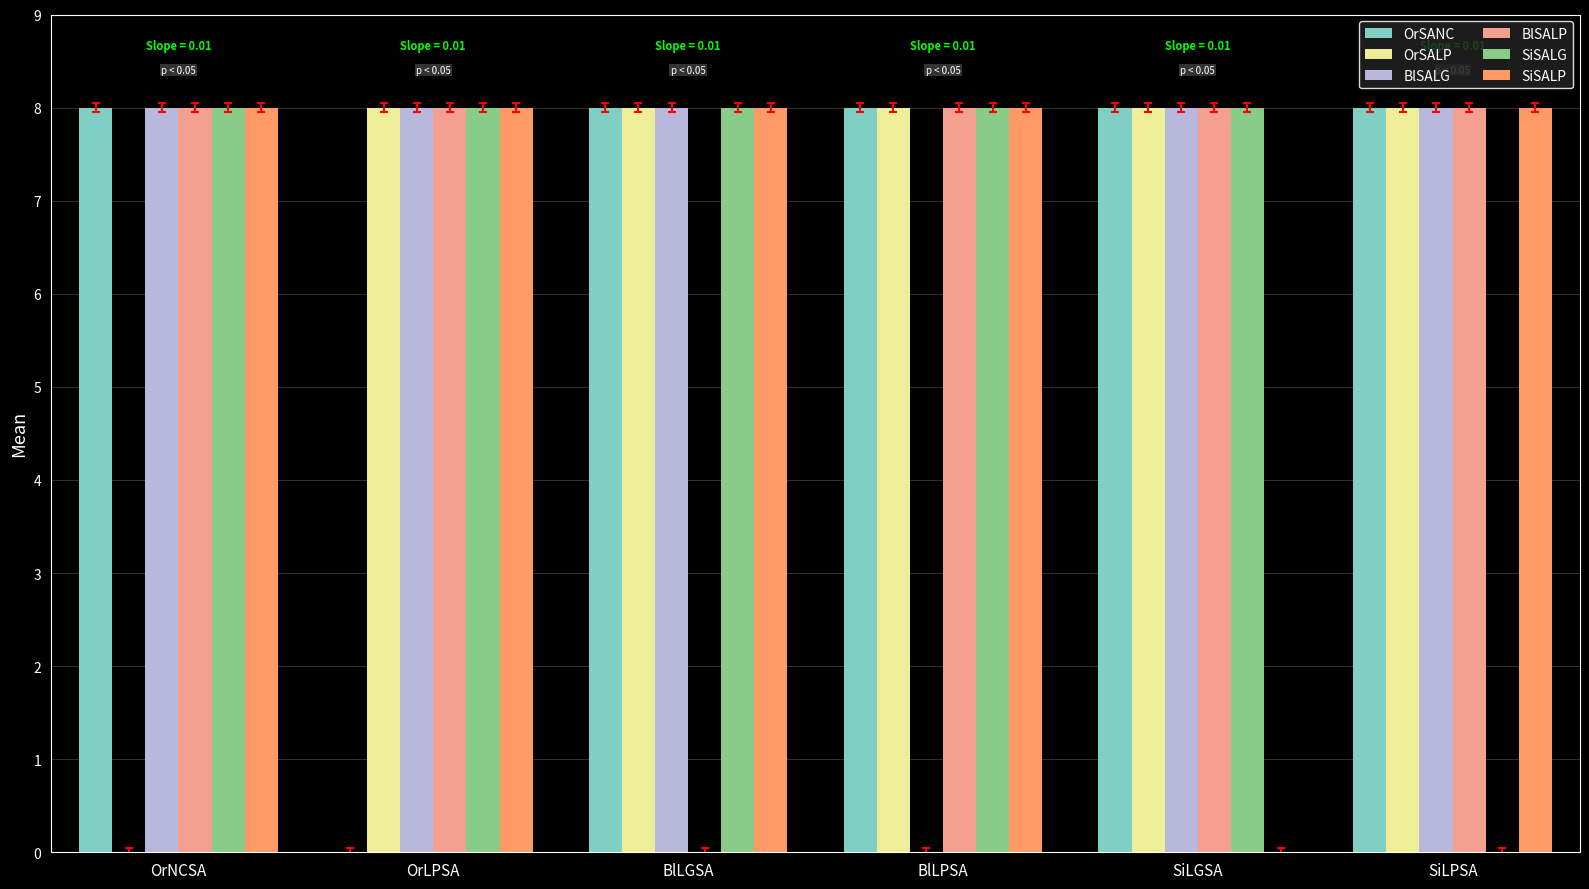

Reading right to left, what are all the values shown in this chart?

OrSANC: SiLPSA=8	SiLGSA=8	BlLPSA=8	BlLGSA=8	OrLPSA=0	OrNCSA=8
OrSALP: SiLPSA=8	SiLGSA=8	BlLPSA=8	BlLGSA=8	OrLPSA=8	OrNCSA=0
BlSALG: SiLPSA=8	SiLGSA=8	BlLPSA=0	BlLGSA=8	OrLPSA=8	OrNCSA=8
BlSALP: SiLPSA=8	SiLGSA=8	BlLPSA=8	BlLGSA=0	OrLPSA=8	OrNCSA=8
SiSALG: SiLPSA=0	SiLGSA=8	BlLPSA=8	BlLGSA=8	OrLPSA=8	OrNCSA=8
SiSALP: SiLPSA=8	SiLGSA=0	BlLPSA=8	BlLGSA=8	OrLPSA=8	OrNCSA=8